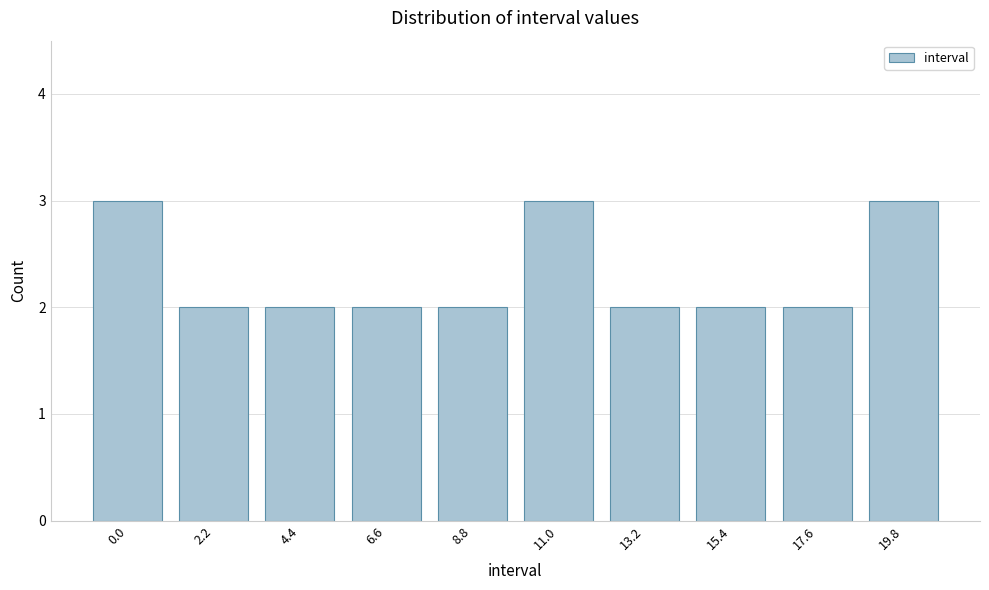

Reading left to right, list all the values displayed in this chart.

0.0=3	2.2=2	4.4=2	6.6=2	8.8=2	11.0=3	13.2=2	15.4=2	17.6=2	19.8=3